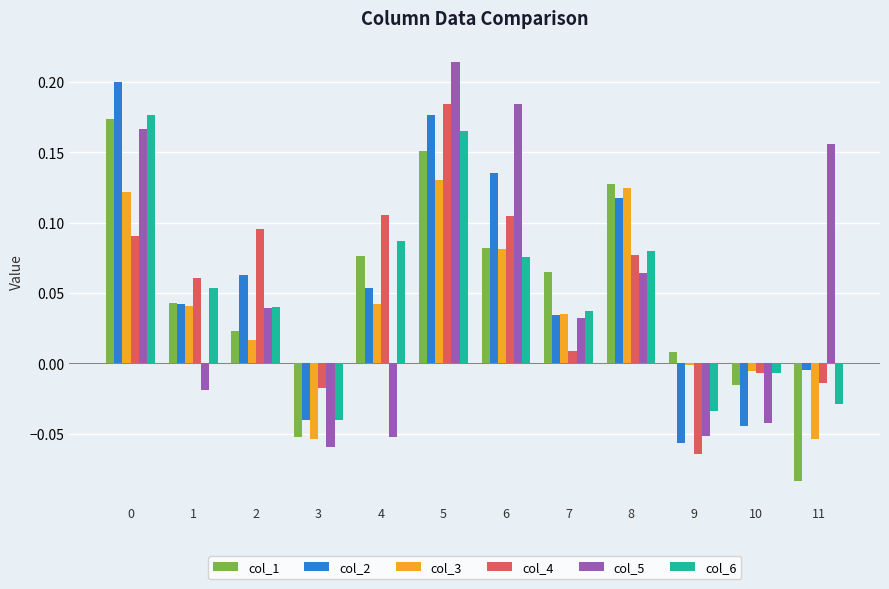

The value of col_6 at 0 is 0.3. True or false?

False